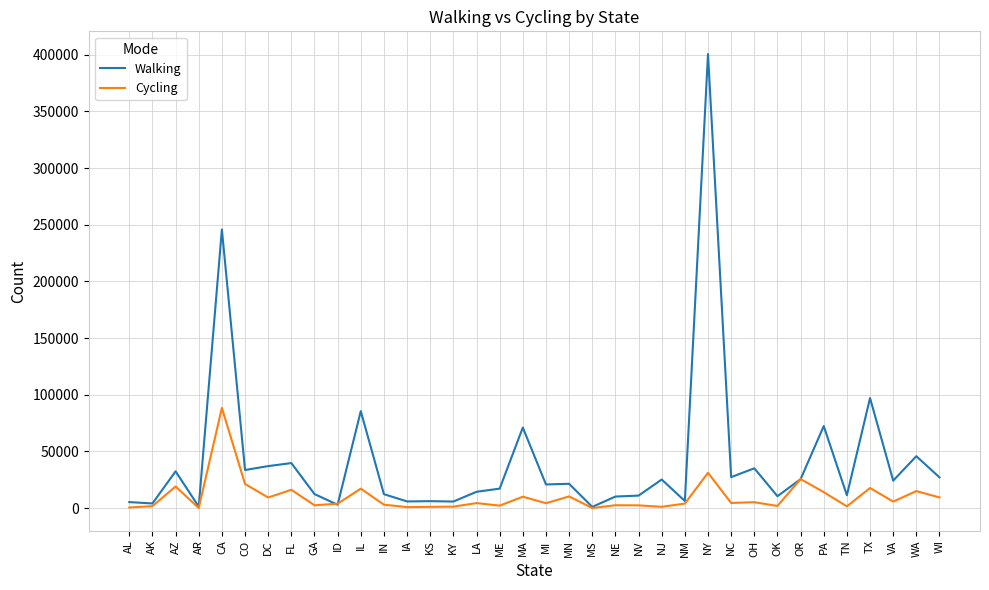

At which category is the sum across all series the highest?

NY